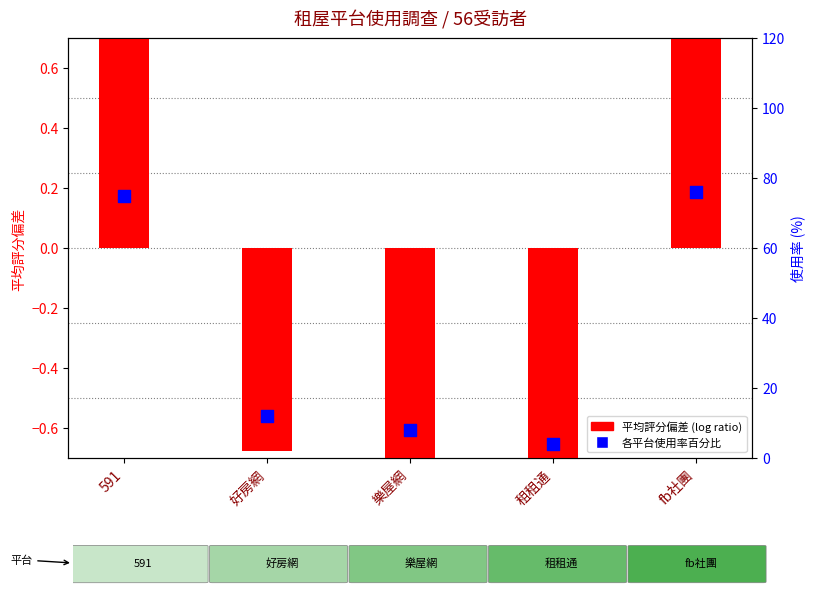

What is the total value across all series at fb社團?

77.2